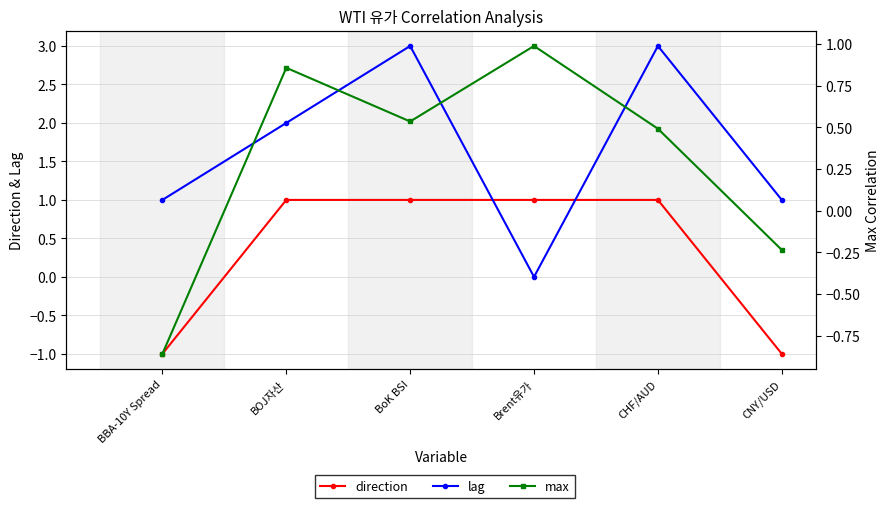

Reading left to right, transcribe all the data shown in this chart.

direction: BBA-10Y Spread=-1.0	BOJ자산=1.0	BoK BSI=1.0	Brent유가=1.0	CHF/AUD=1.0	CNY/USD=-1.0
lag: BBA-10Y Spread=1.0	BOJ자산=2.0	BoK BSI=3.0	Brent유가=0.0	CHF/AUD=3.0	CNY/USD=1.0
max: BBA-10Y Spread=-0.9	BOJ자산=0.9	BoK BSI=0.5	Brent유가=1.0	CHF/AUD=0.5	CNY/USD=-0.2